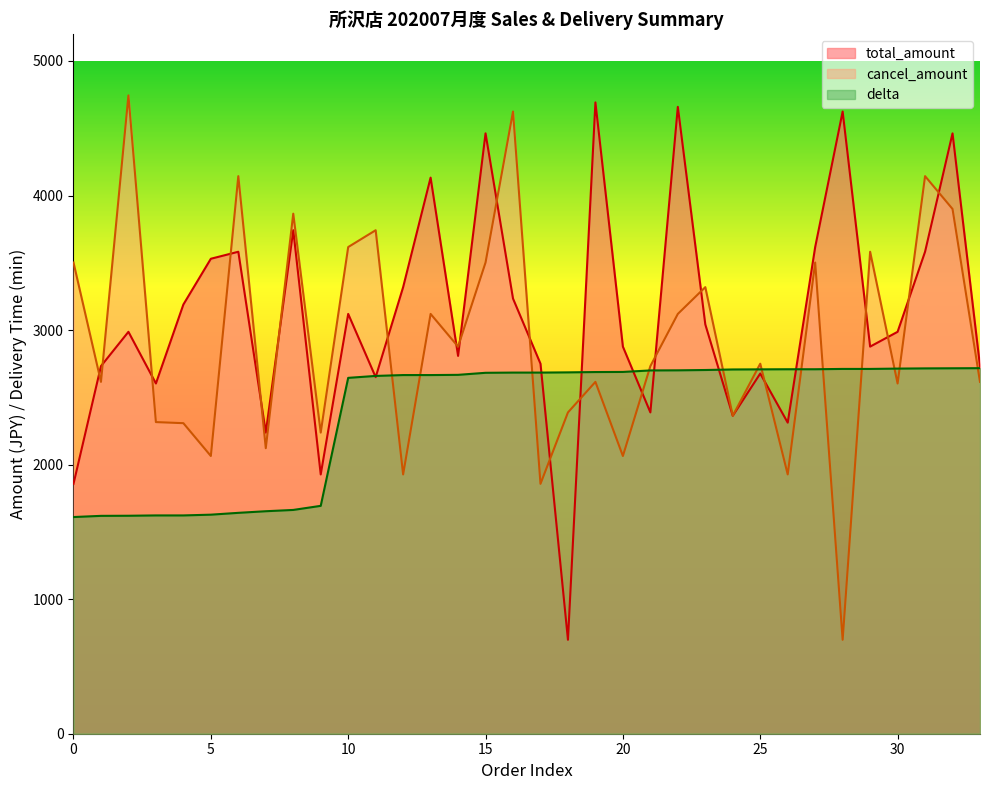

What is the spread (max minus min) of values at 2020-07-01?

1891.6